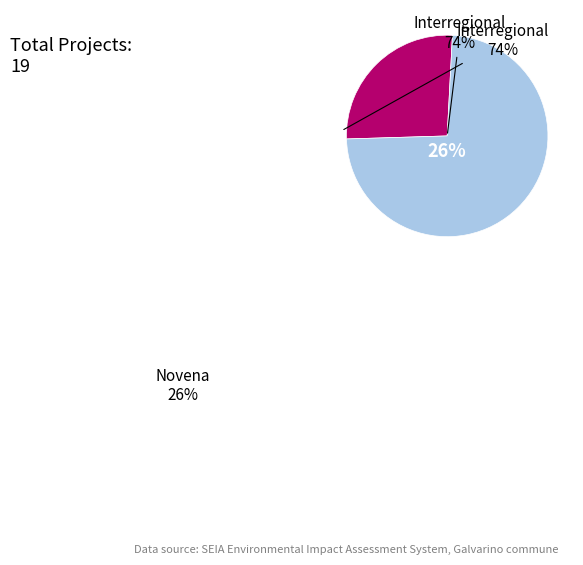

What percentage do Novena and Interregional together represent?

100.0%